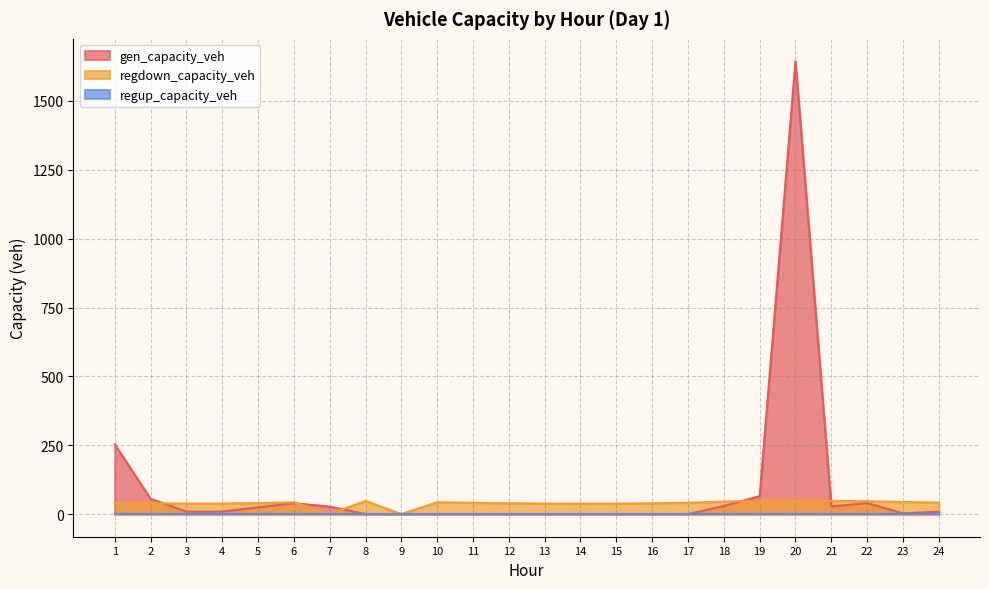

Between 5 and 14, which series saw the biggest shift?

gen_capacity_veh